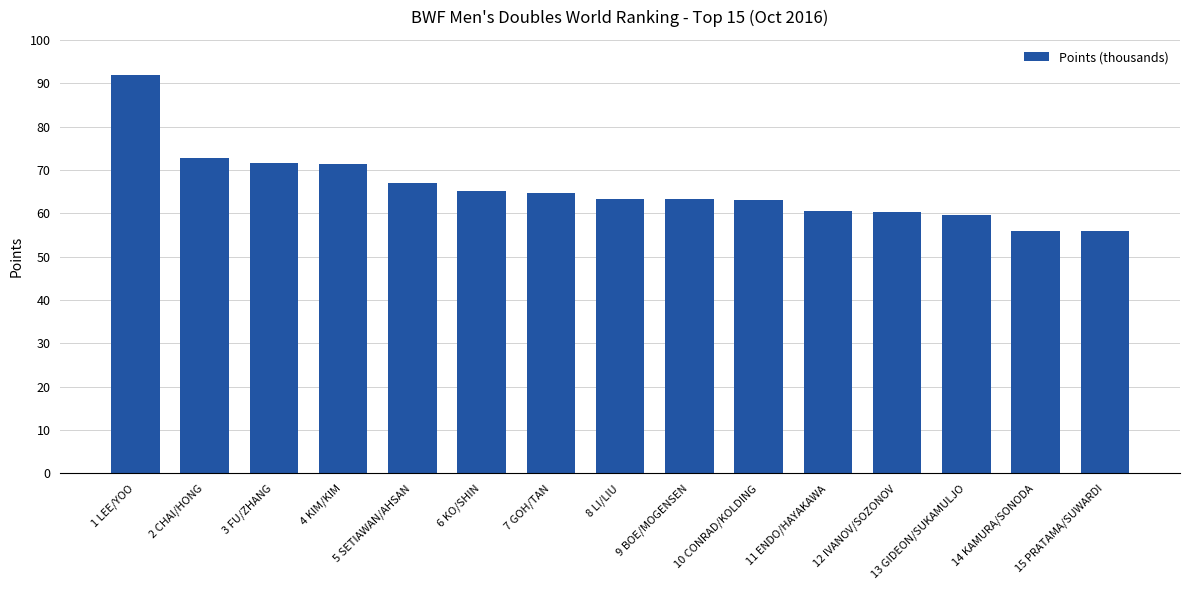

What is the difference between the values at 14 KAMURA/SONODA and 10 CONRAD/KOLDING?

7201.3